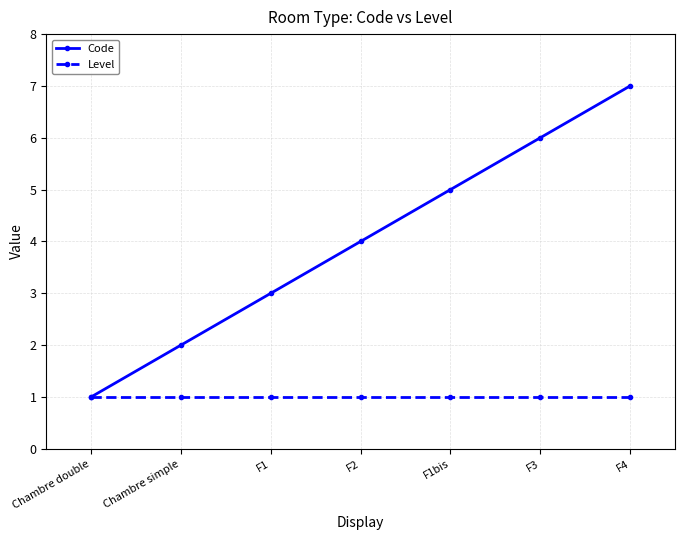

What position from the right is Chambre double?

7